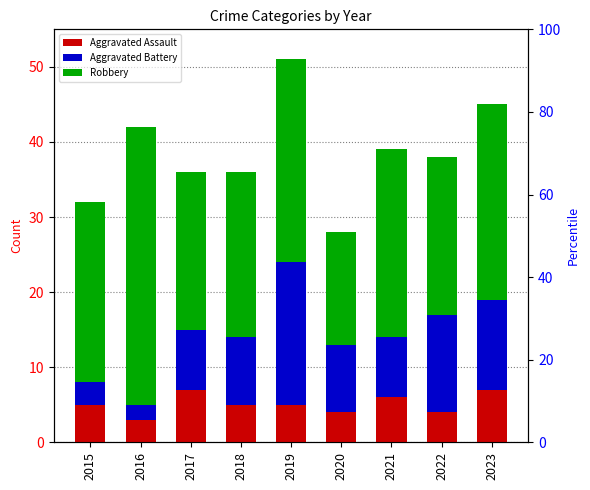

Are the bars grouped side by side (vs. stacked)?

Yes